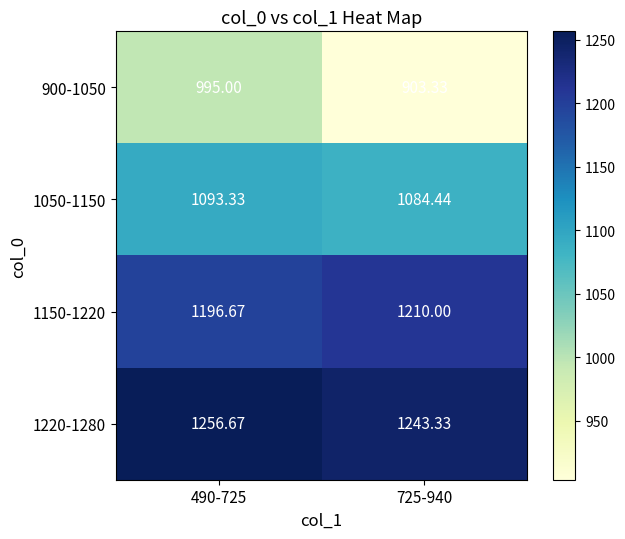

Between 490-725 and 725-940, which series saw the biggest shift?

900-1050